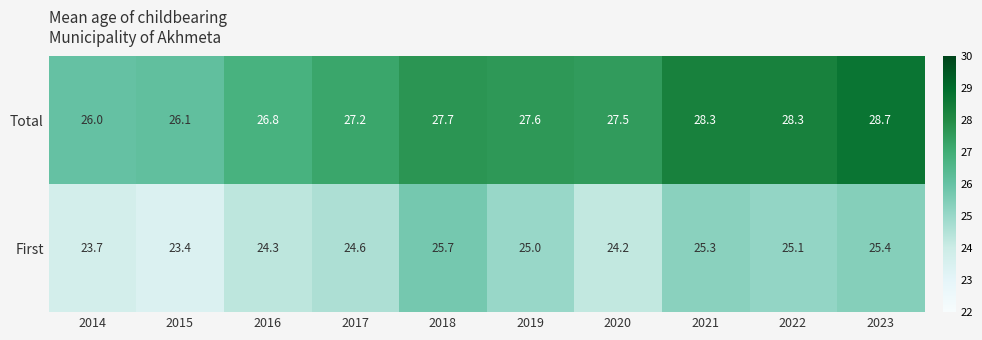

True or false: First has a value of 6.8 at 2014.

False